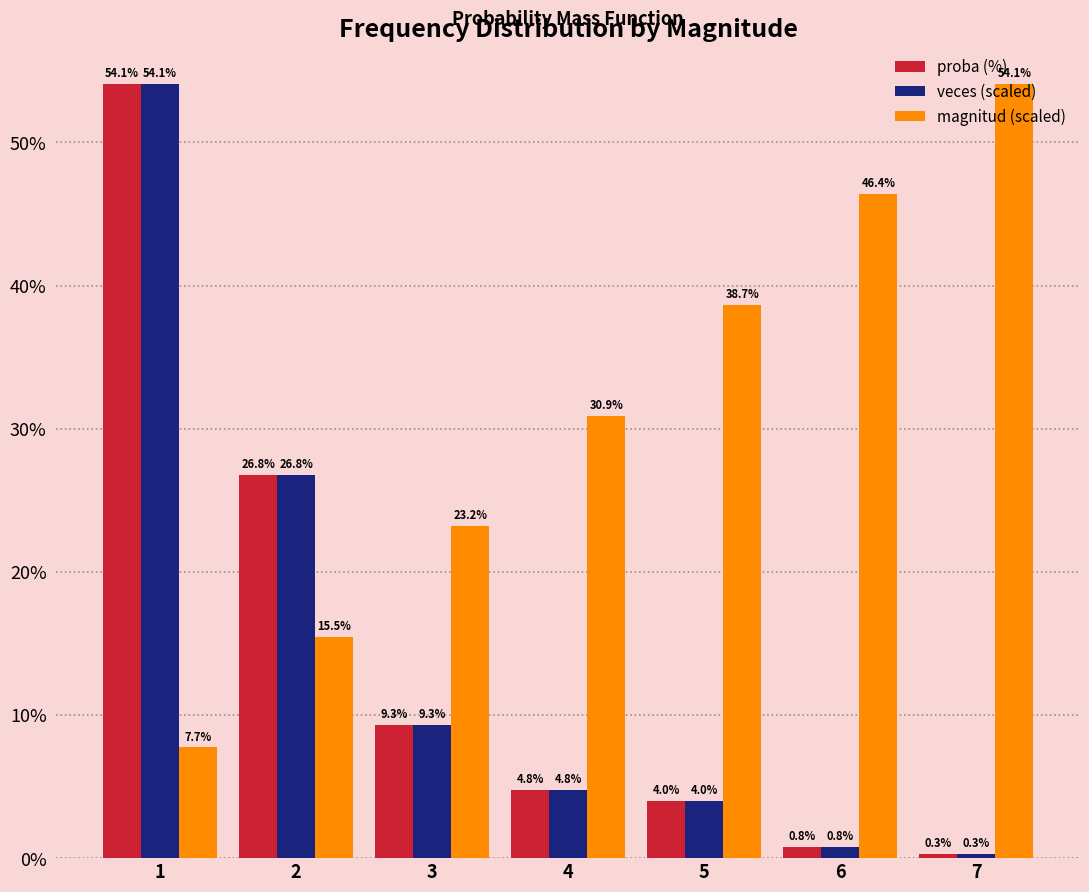

At which label does veces (scaled) first exceed 4?

1